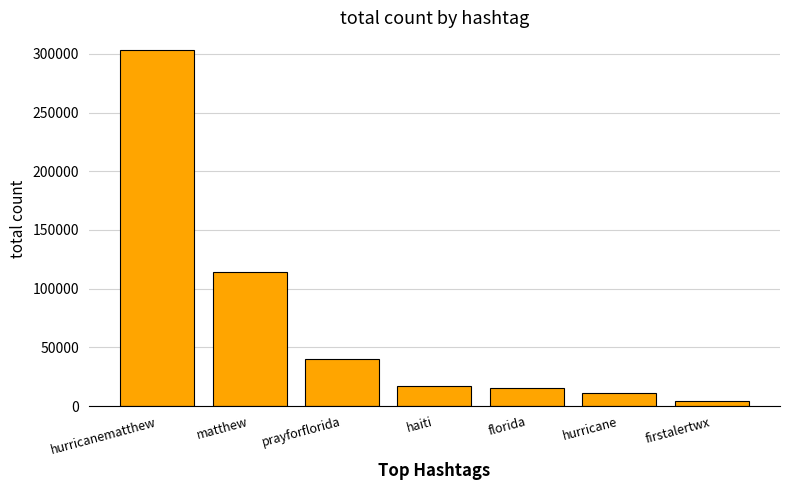

True or false: the data shows 453131 at hurricanematthew.

False